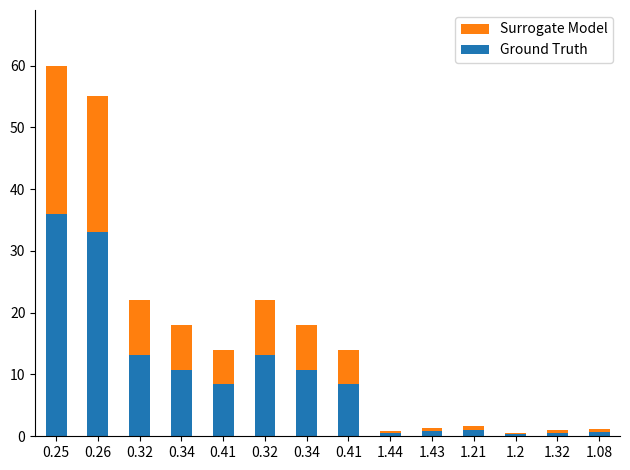

Where is Ground Truth nearest to the value 18?

0.32